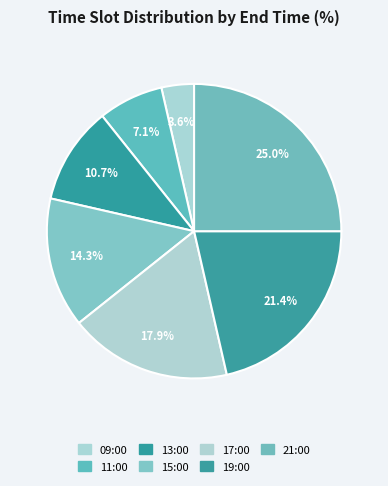

Approximately how many times larger is the value at 15:00 compared to 17:00?

0.8